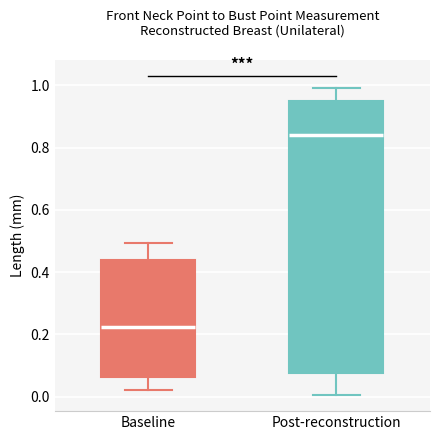

Which box is the tallest, from its lower edge to its upper edge?

Post-reconstruction